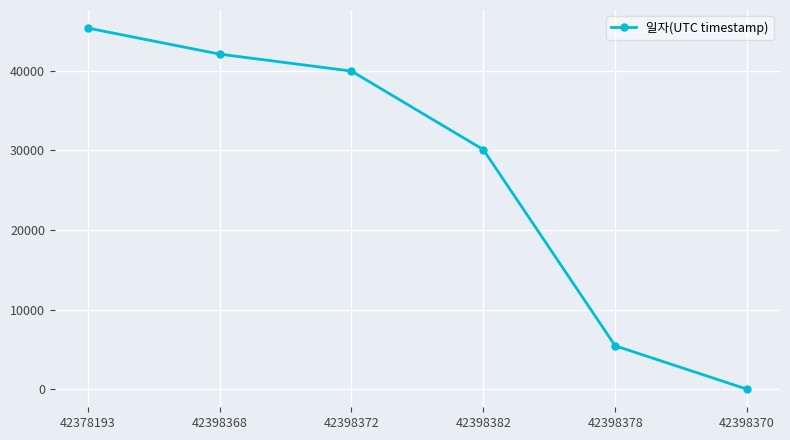

How many values are above zero?

5